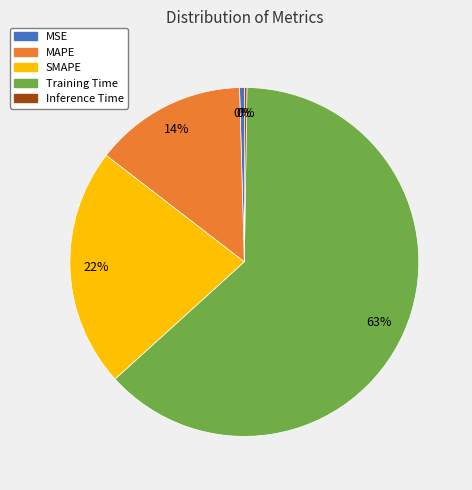

True or false: Training Time accounts for 63% of the total.

True